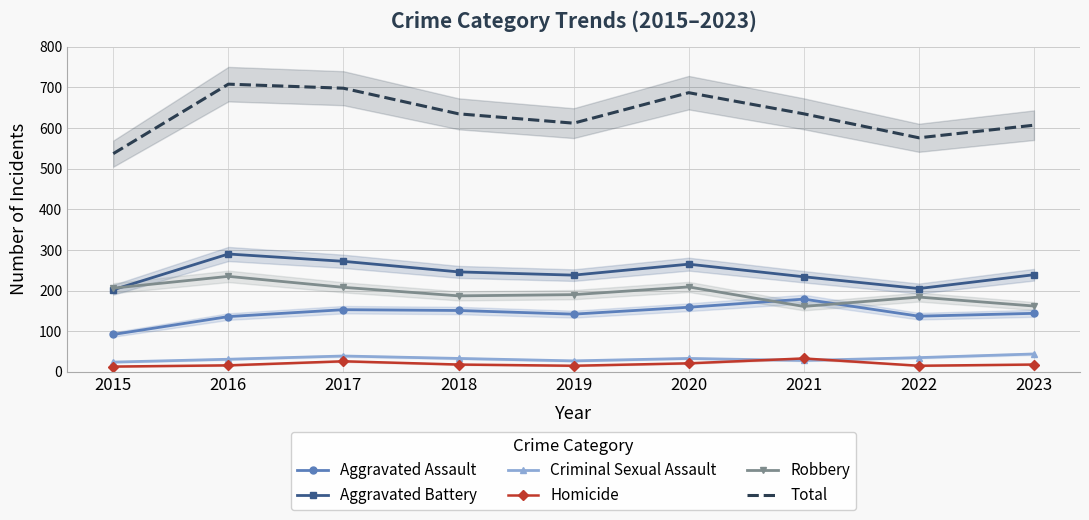

Which series changed the most between 2016 and 2021?

Robbery